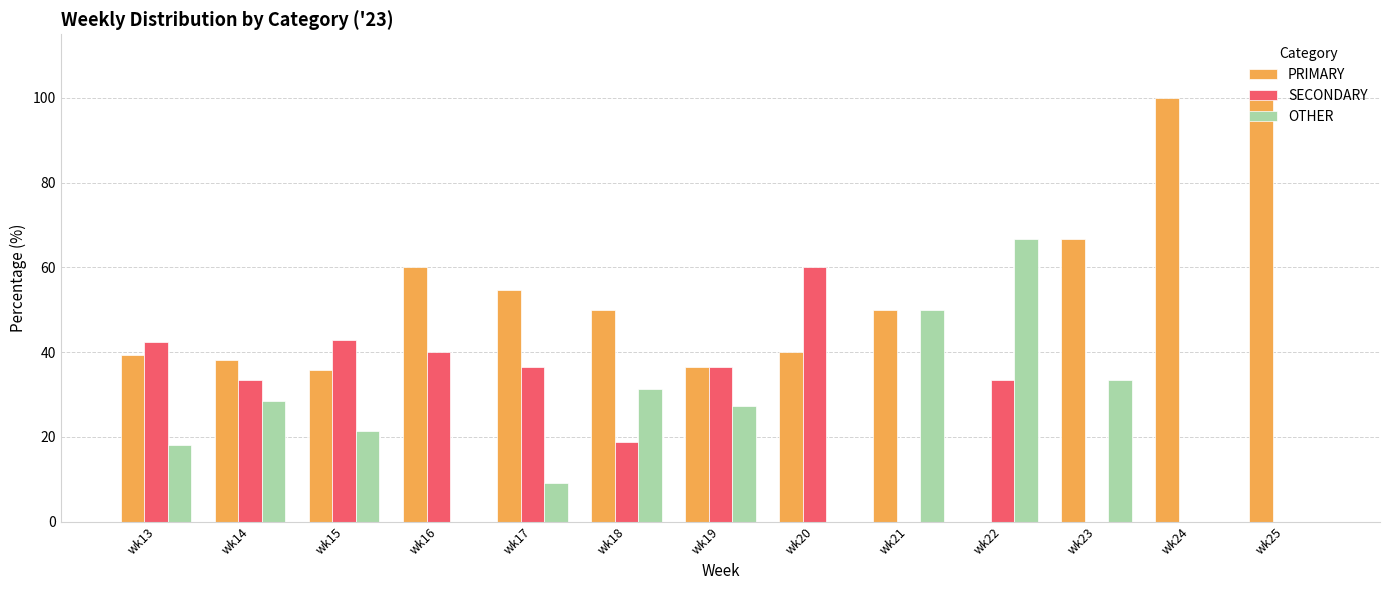

What is the spread (max minus min) of values at wk25?

100.0